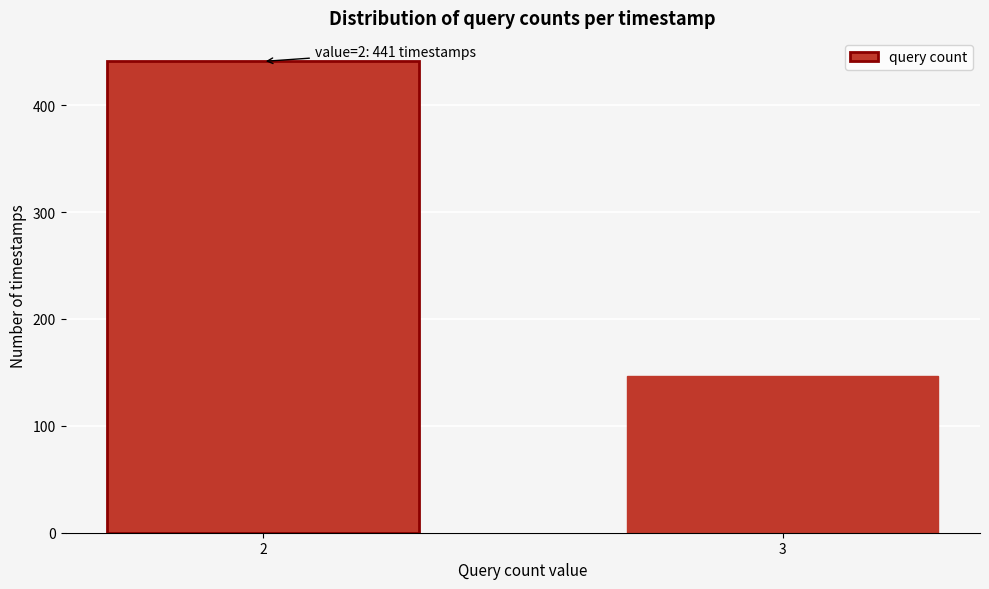

Reading right to left, list all the values displayed in this chart.

147	441